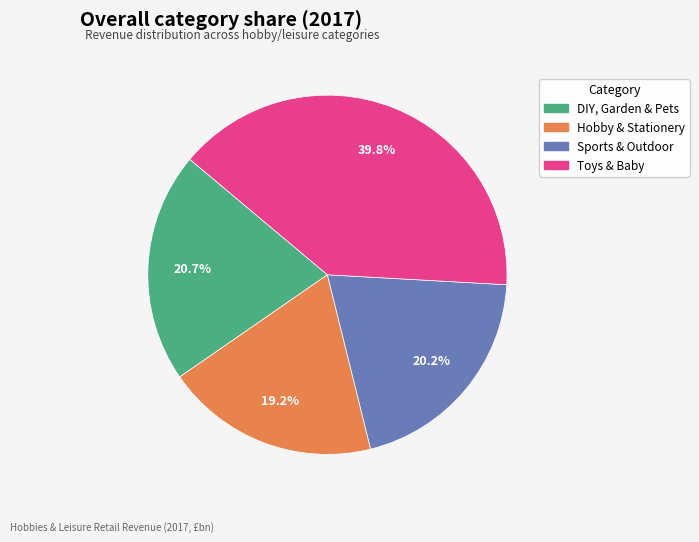

How much of the chart is everything except Toys & Baby?

60.2%